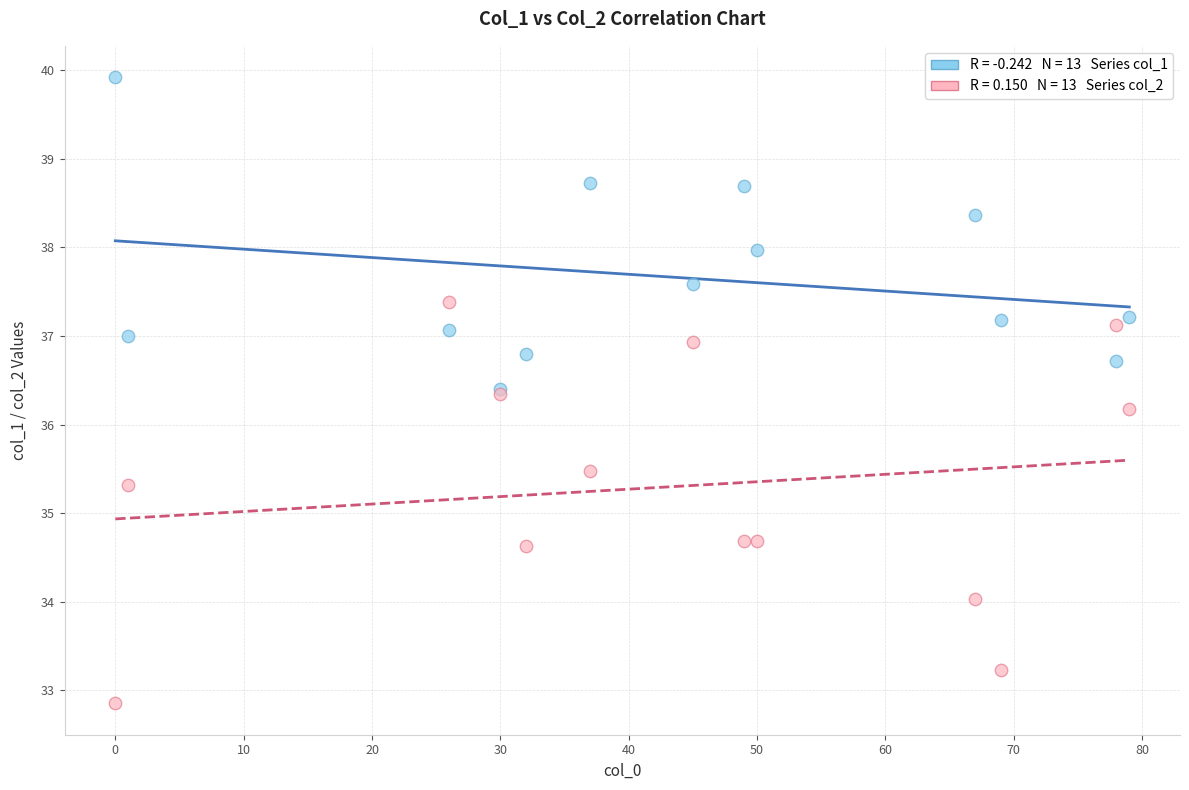

Across all series, what Y value is closest to 36?

36.2